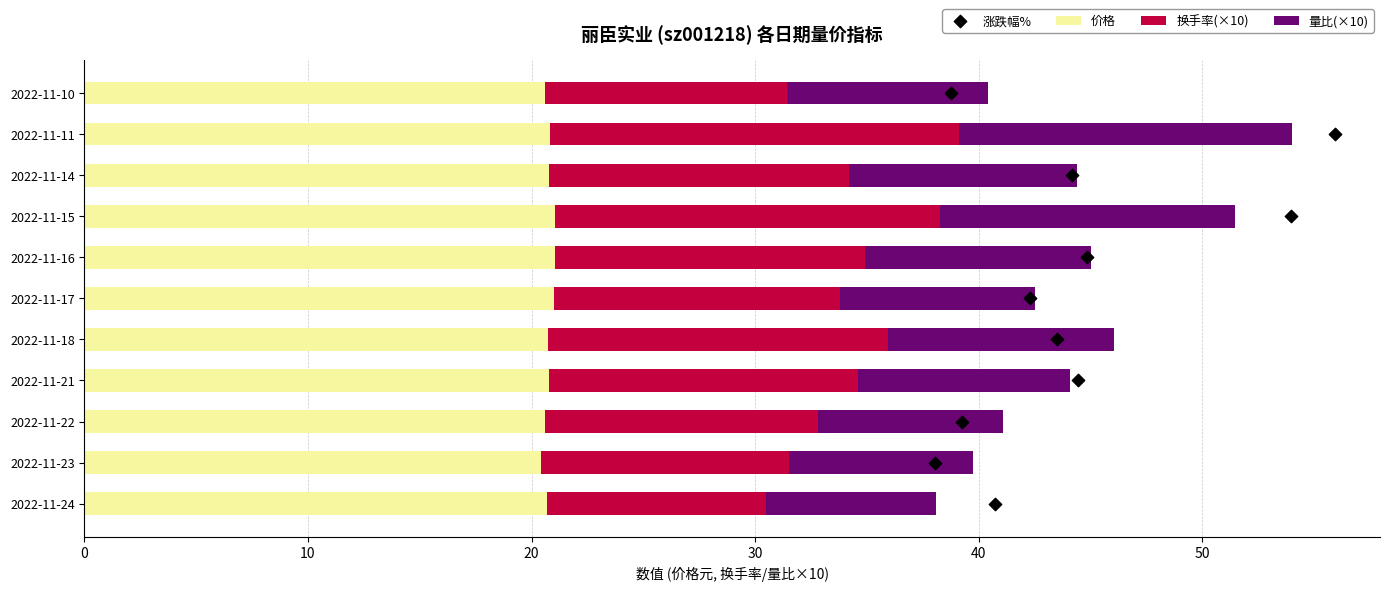

What is the lowest value of the 价格 series?

20.4